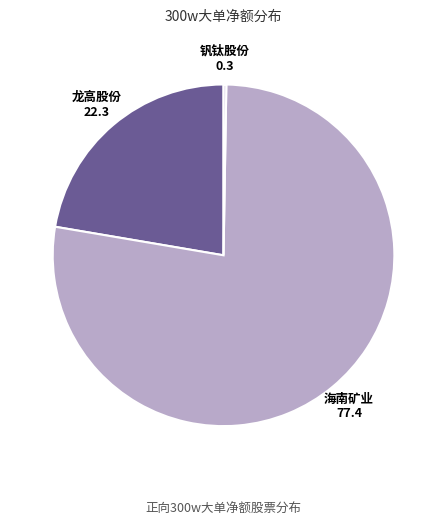

True or false: 海南矿业 accounts for 71% of the total.

False